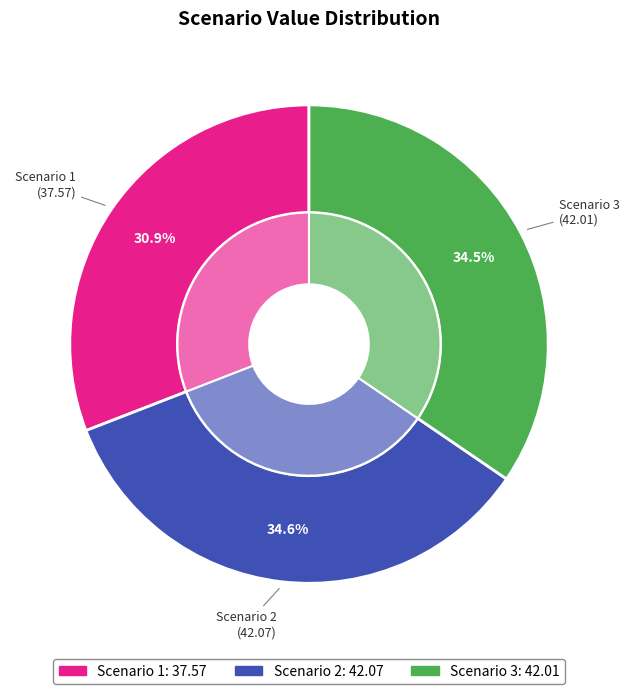

What is the change in value from Scenario 2 to Scenario 3?

-0.1